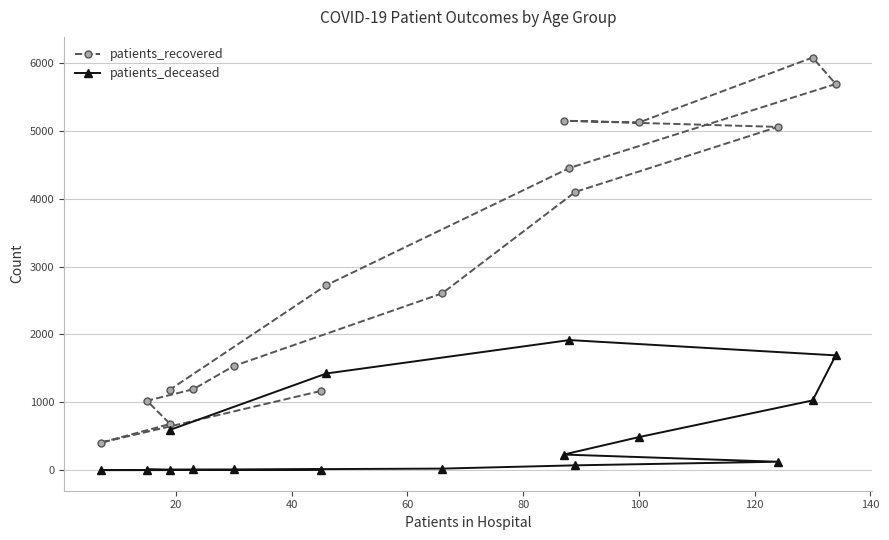

What is the difference between the maximum and second lowest values in the patients_recovered series?

5397